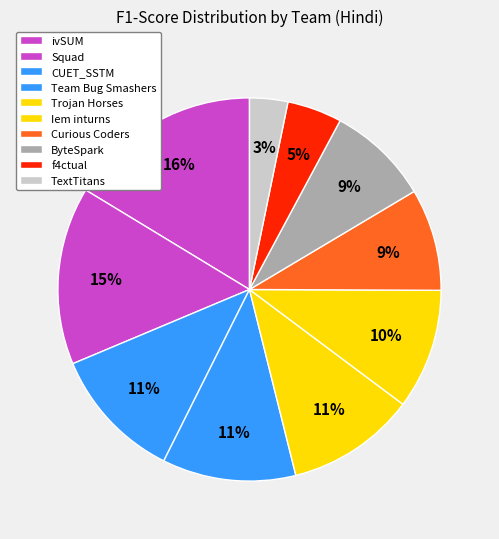

Between ivSUM and f4ctual, which is larger?

ivSUM